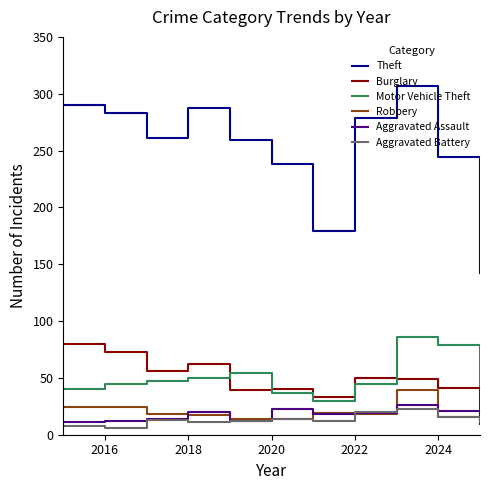

True or false: Aggravated Battery and Theft cross at least once.

False